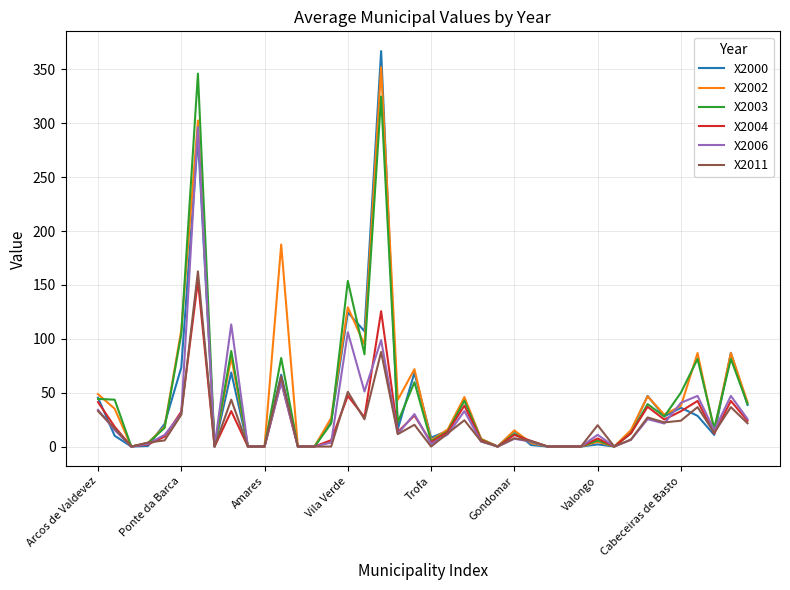

What is the highest value of the X2006 series?

296.4